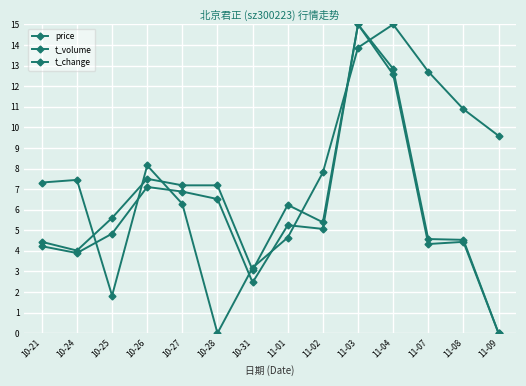

What is the sum of the t_volume values at 11-01 and 11-08?

9.8